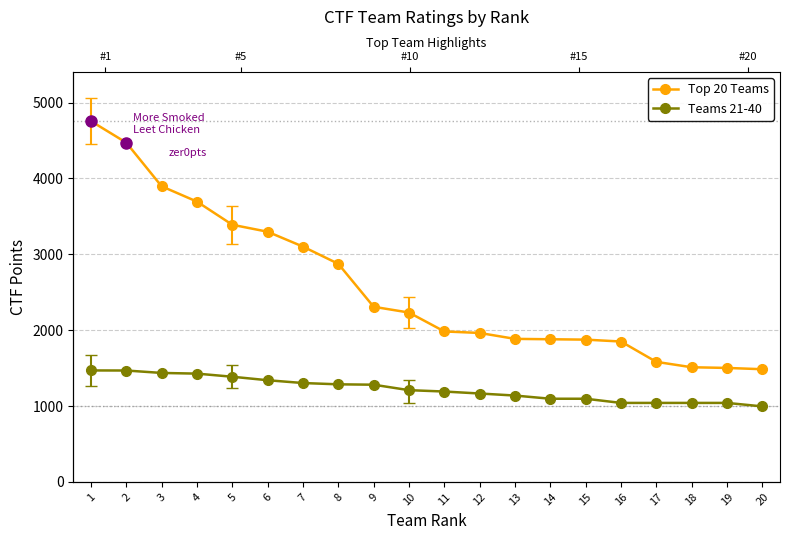

What is the average value of the Top 20 Teams series?

2577